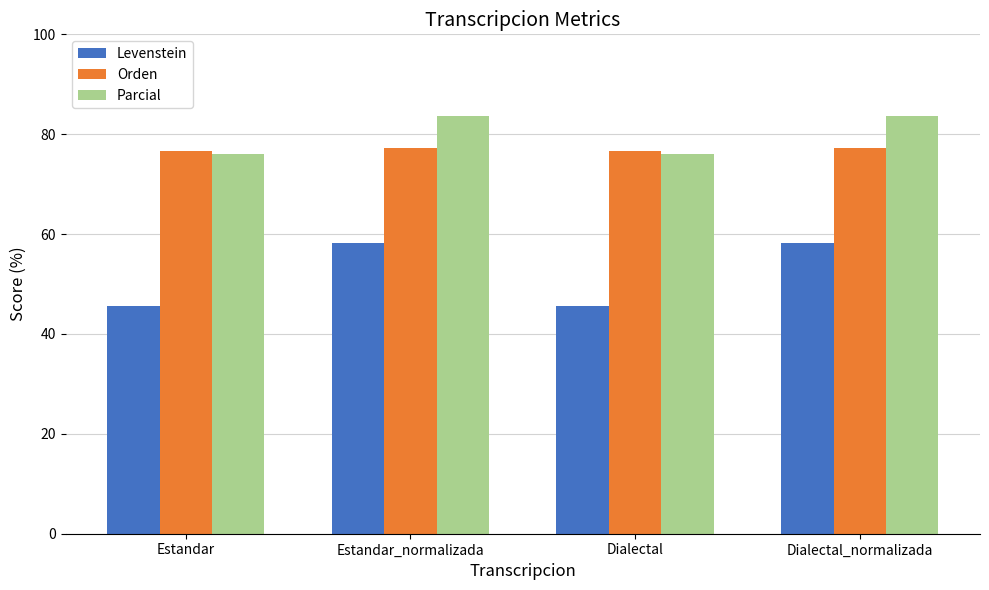

How many distinct data groups are displayed?

3